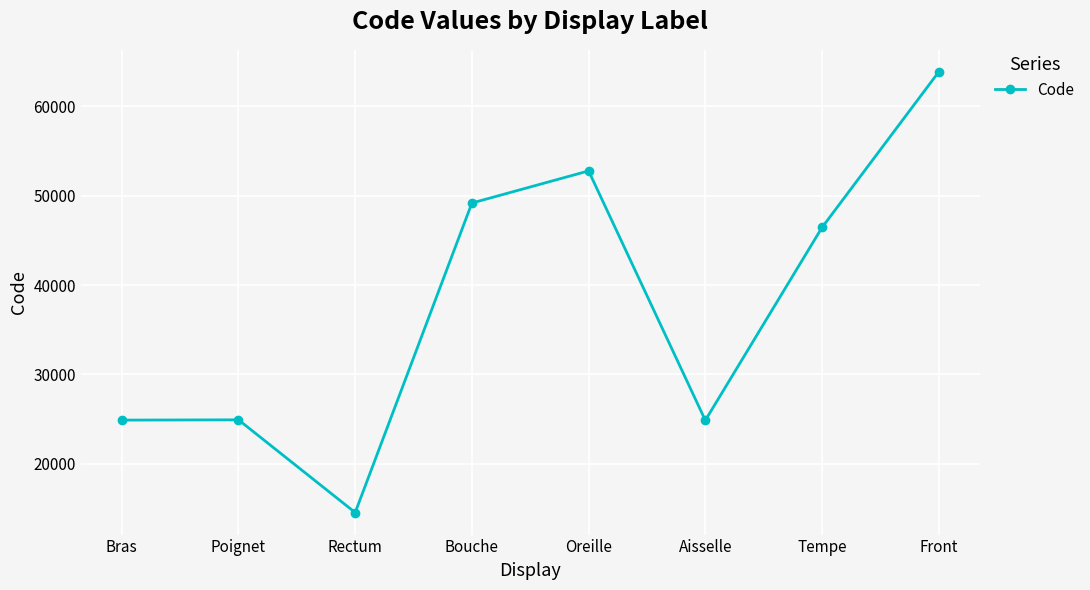

How many values are below 46450?

4